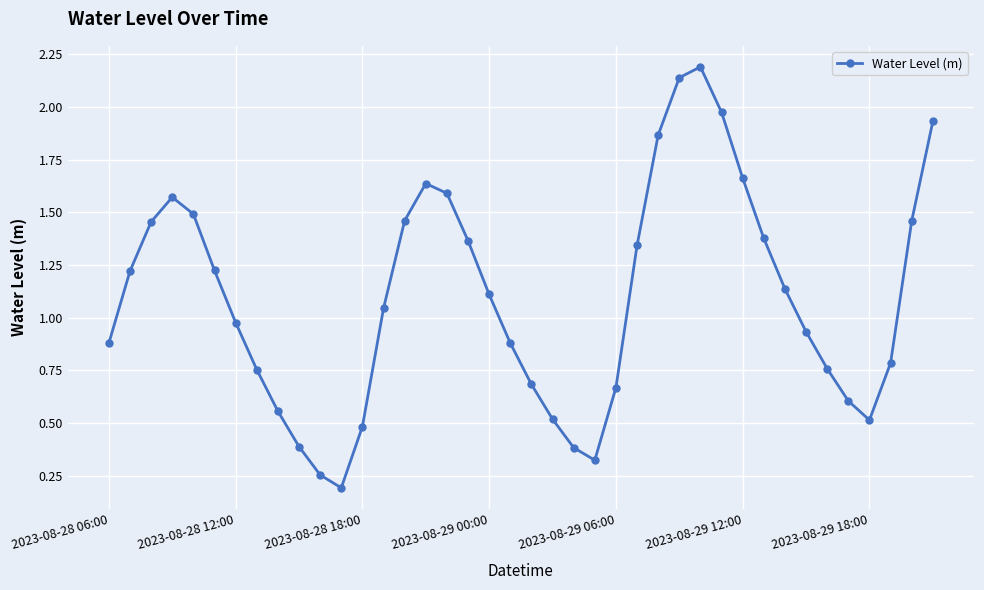

What is the sum of all values?

43.8